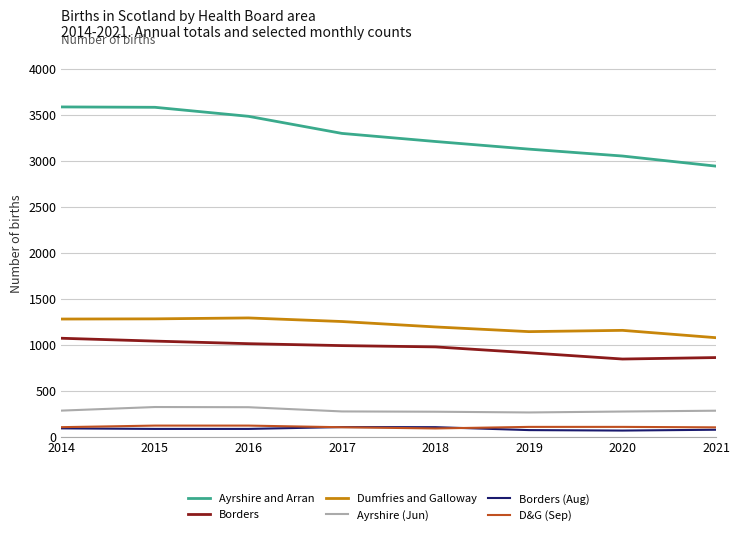

How many lines are shown in the chart?

6